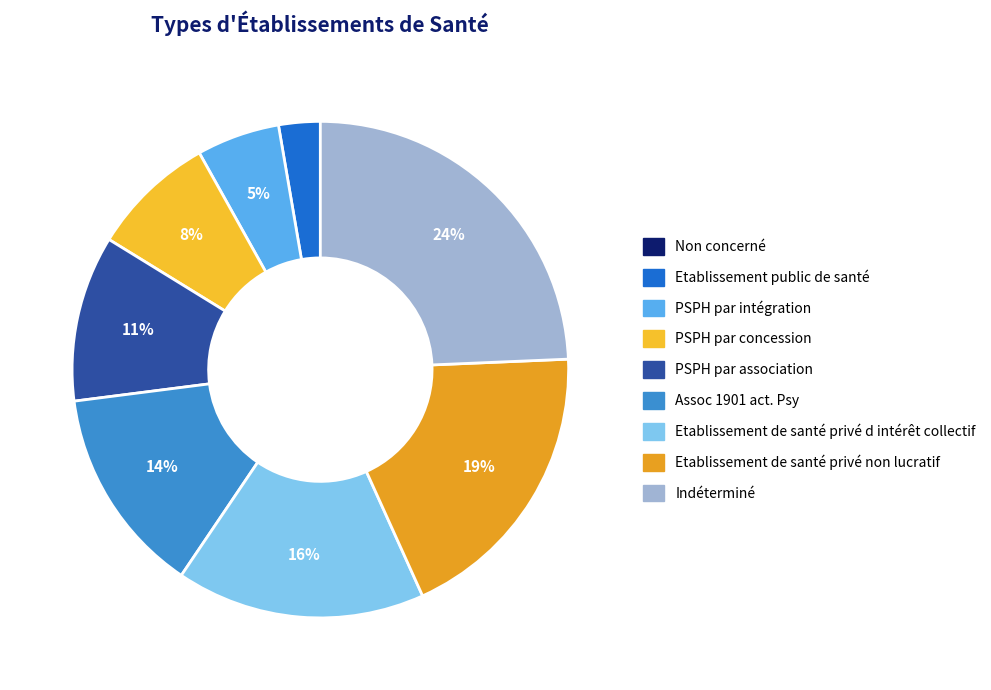

How many slices are in this pie chart?

9